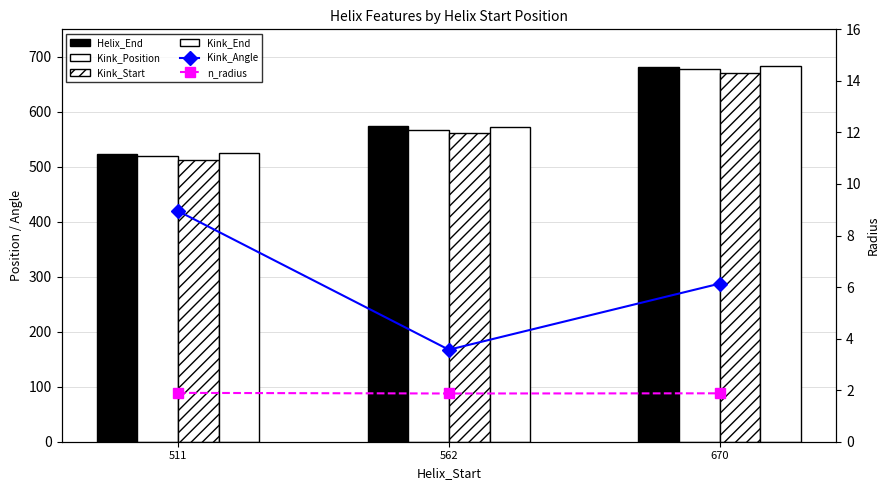

What is the value of the Kink_Start bar at the 3rd from the left?

671.0